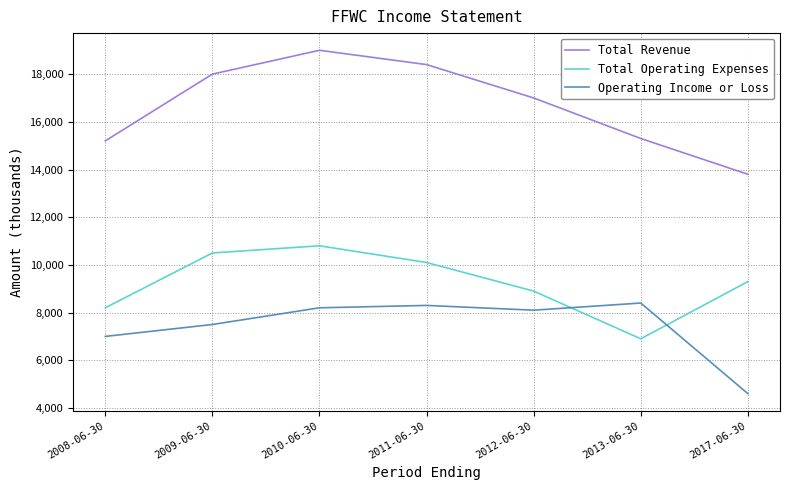

The value of Total Operating Expenses at 2008-06-30 is 8200. True or false?

True